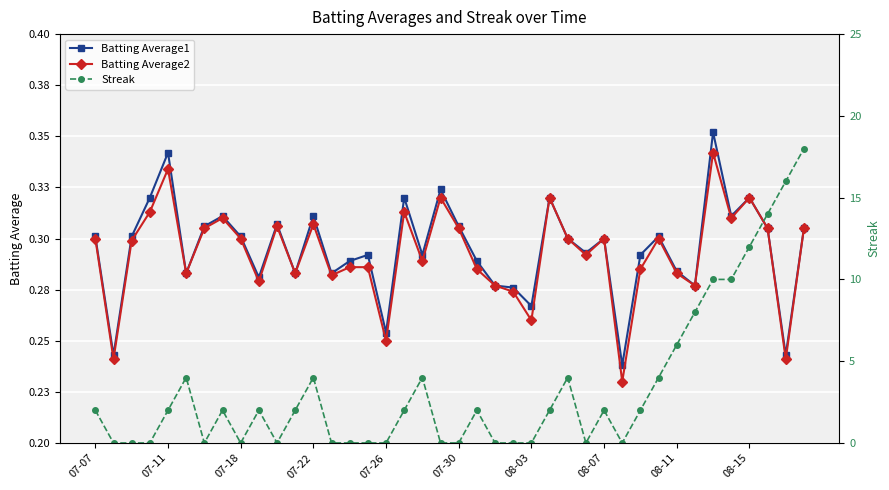

At which category is the sum across all series the highest?

39